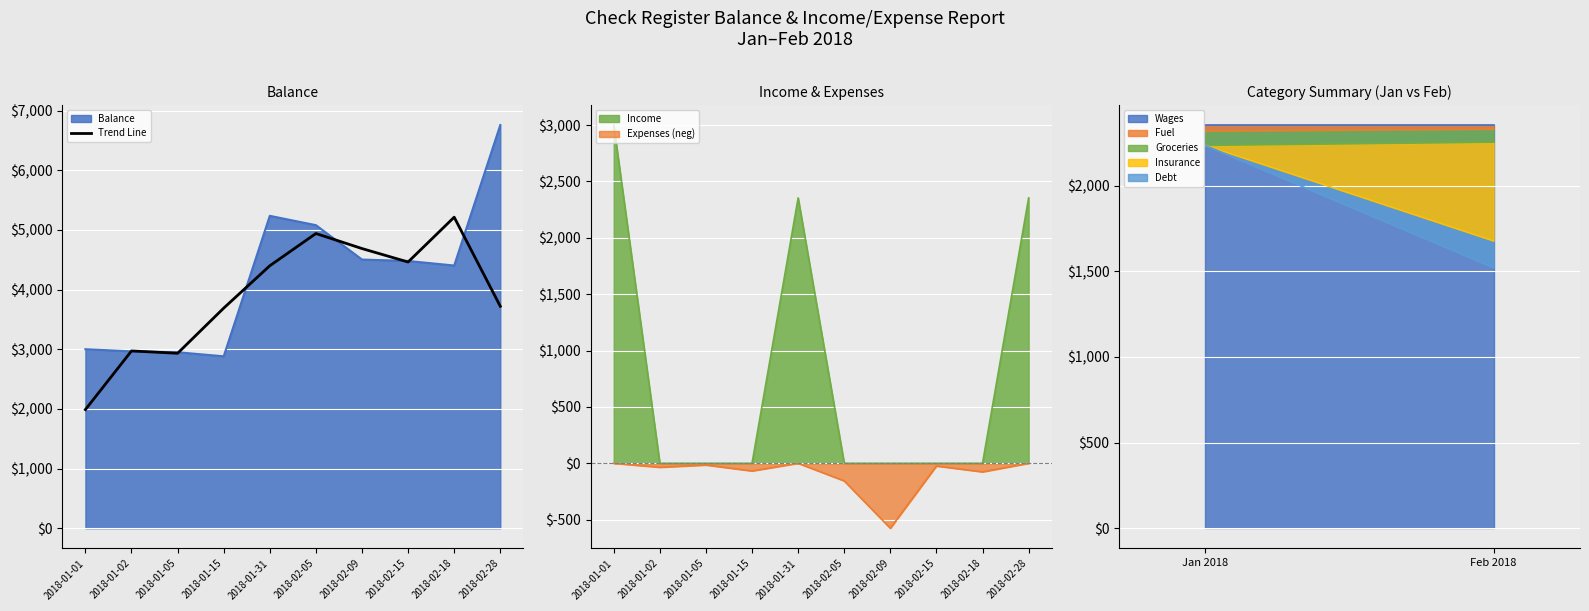

What is the lowest value of the Trend Line series?

1988.2